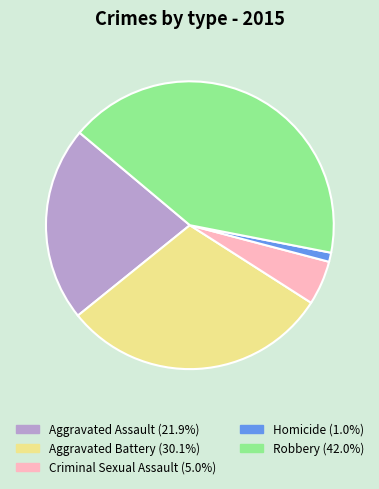

Does Criminal Sexual Assault account for over 50% of the chart?

No